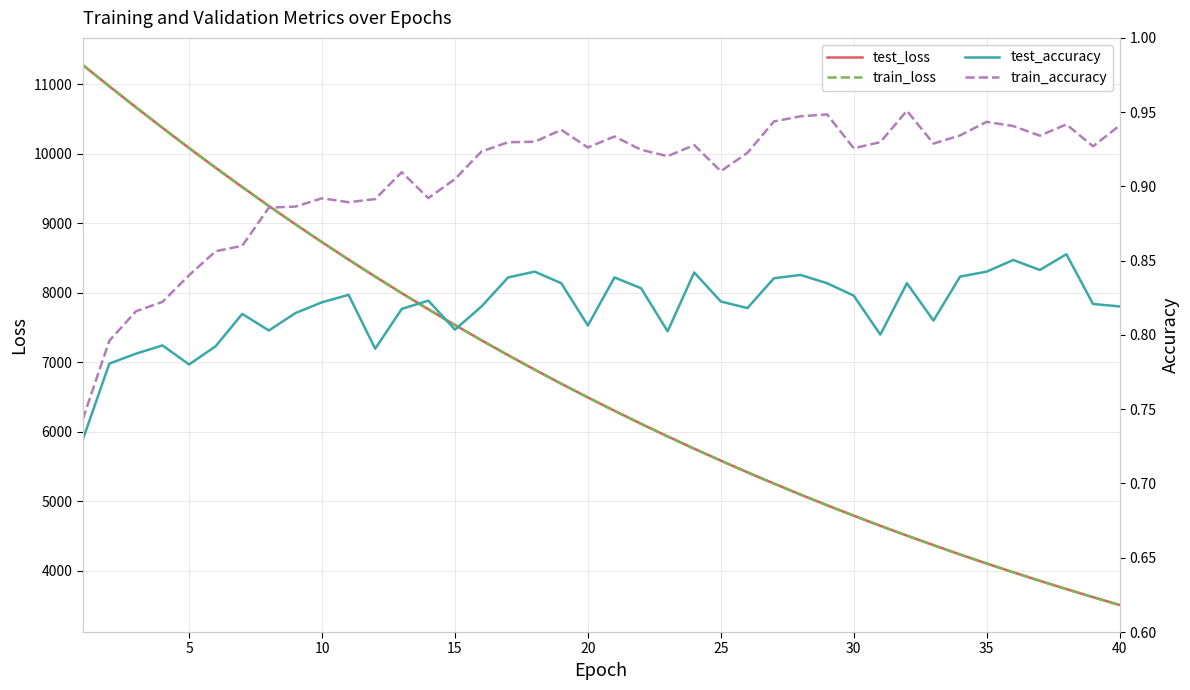

True or false: train_accuracy and test_loss cross at least once.

False